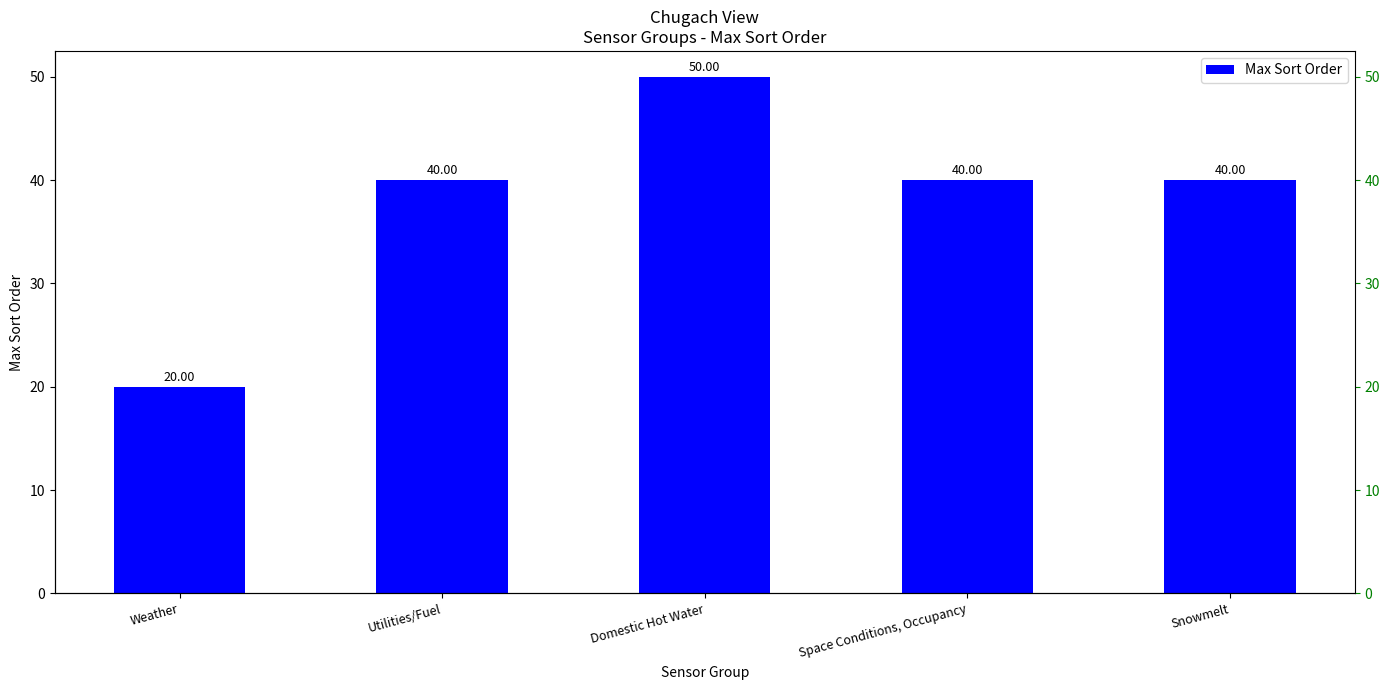

Count the number of values greater than 40.

1